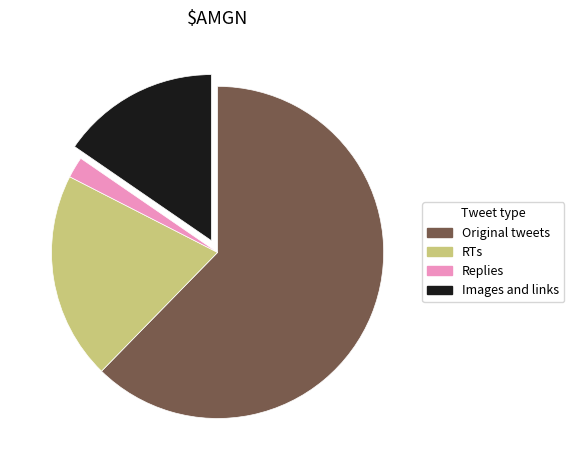

What is the ratio of the value at RTs to the value at Replies?

9.8